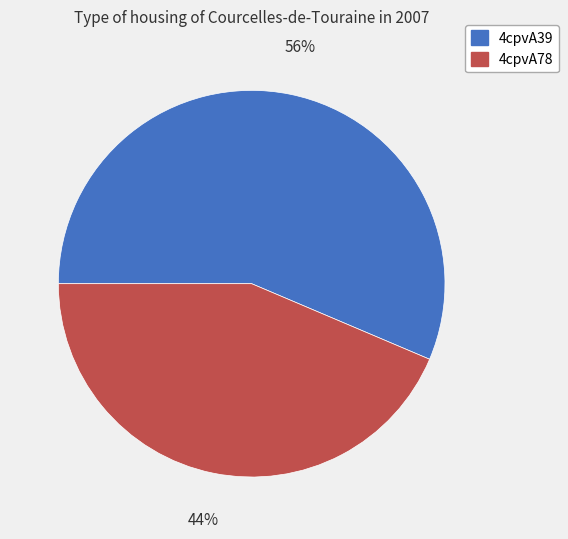

What percentage is the 4cpvA39 slice, to the nearest percent?

56%